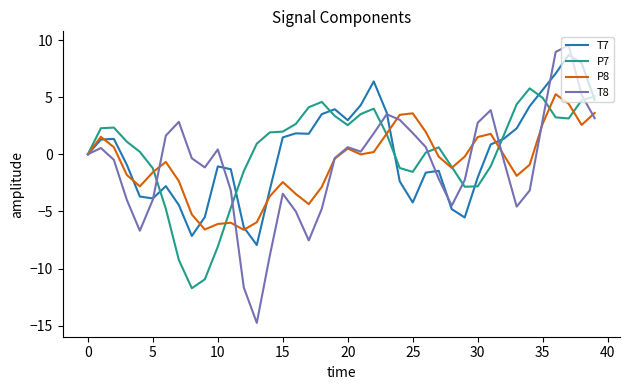

Which series has the largest range (max minus min)?

T8